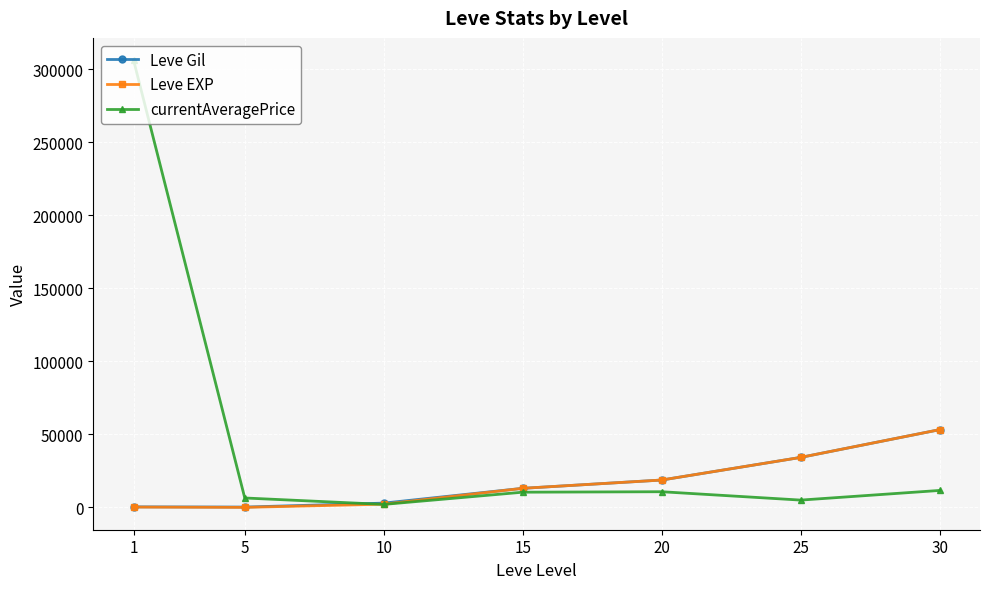

True or false: currentAveragePrice has more than 2 interior local peaks.

False